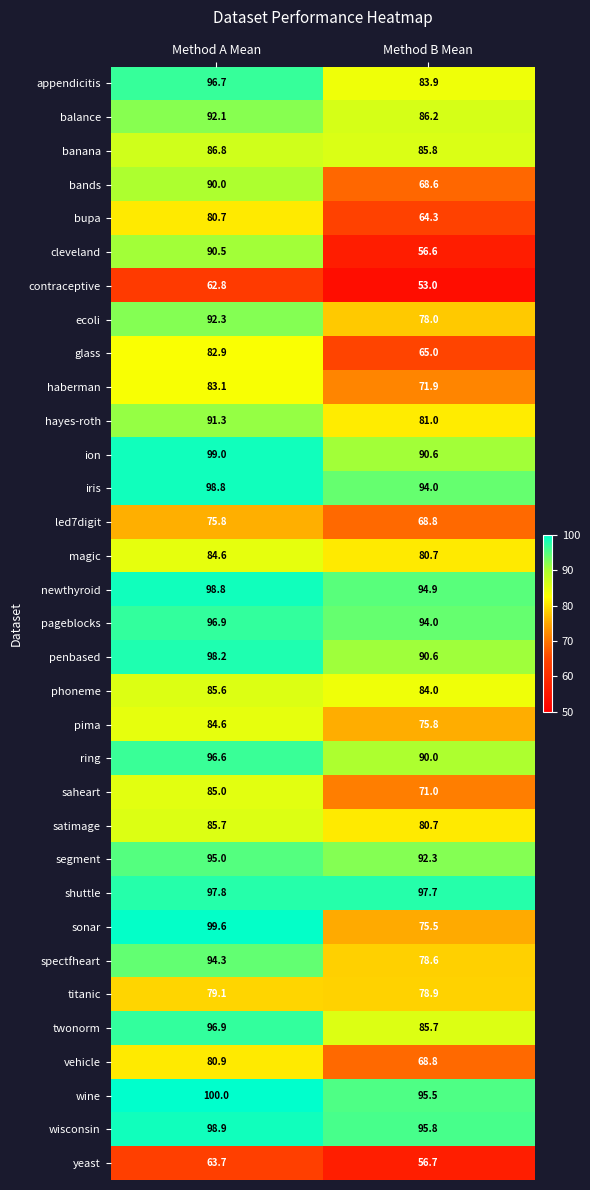

At which category is the sum across all series the highest?

Method A Mean